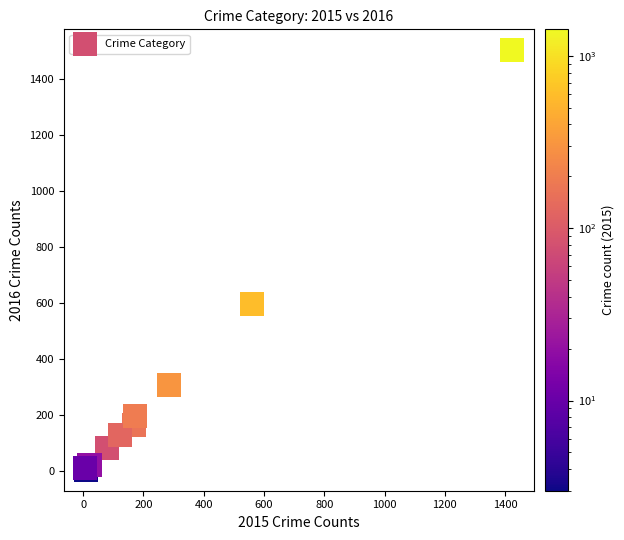

What Y value in the scatter plot is closest to 752?

594